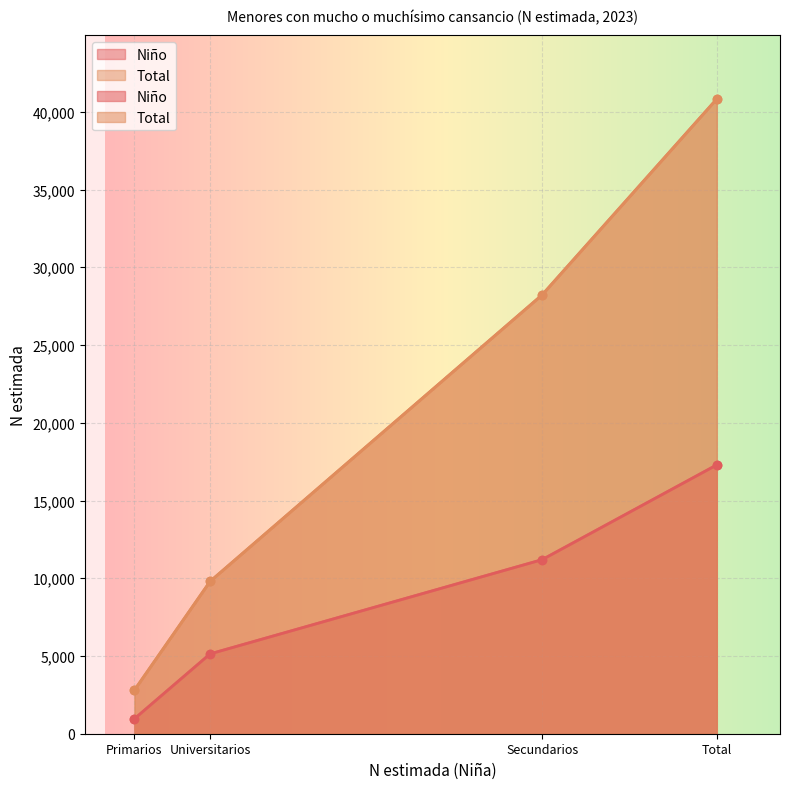

True or false: Total has more than 2 interior local peaks.

False